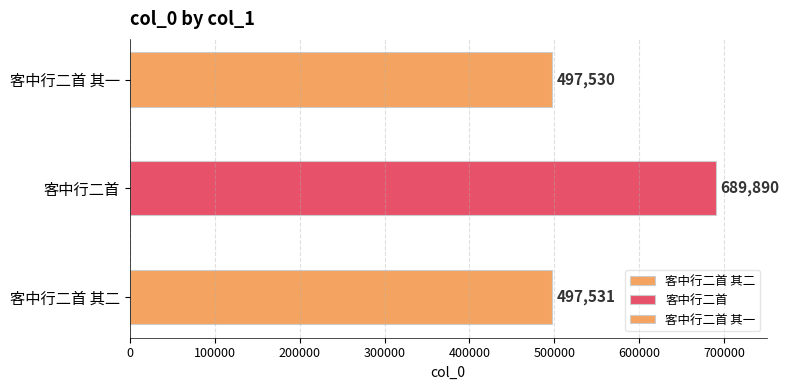

What is the sum of the values at 客中行二首 其一 and 客中行二首?

1187420